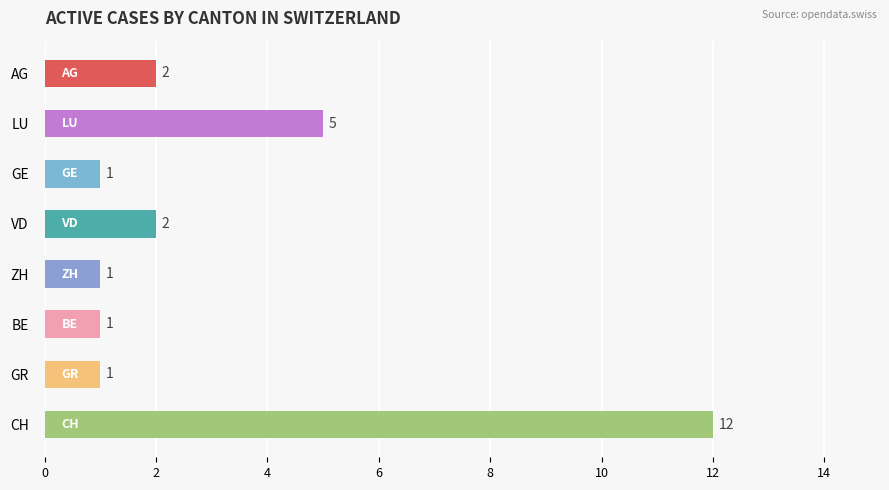

How many bars are there in total?

8